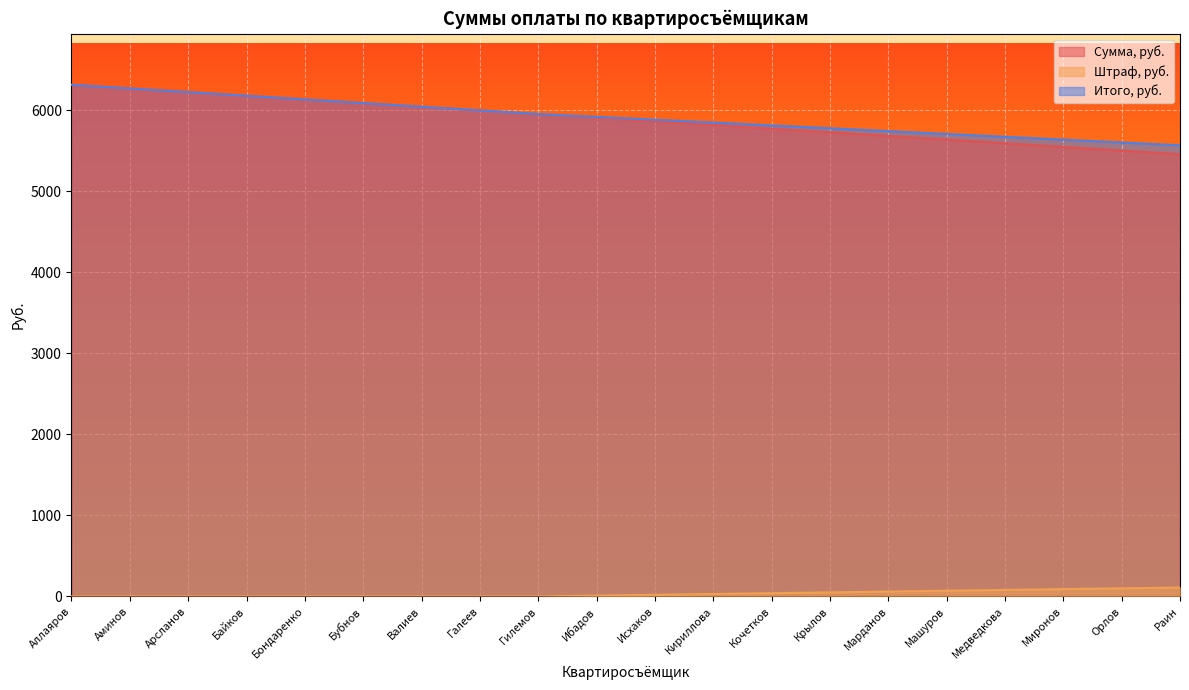

True or false: Итого, руб. and Сумма, руб. cross at least once.

False